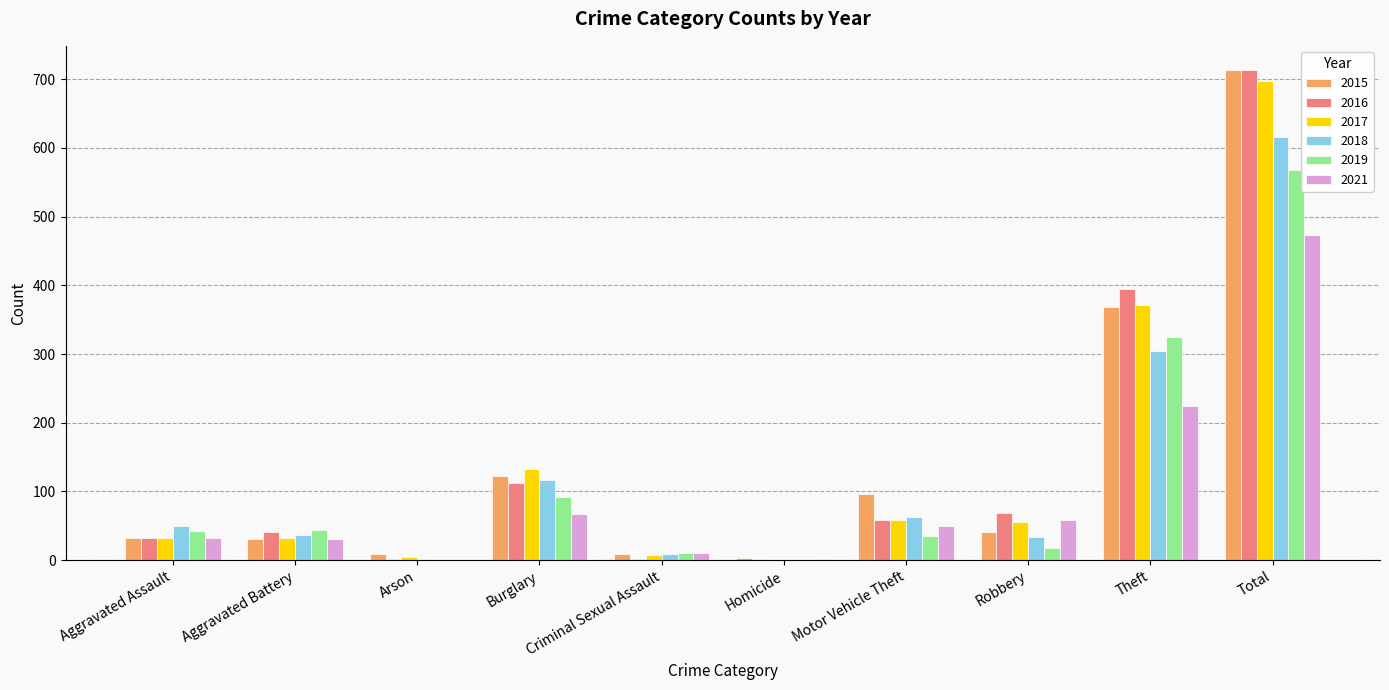

What is the sum of all 2015 values?

1426